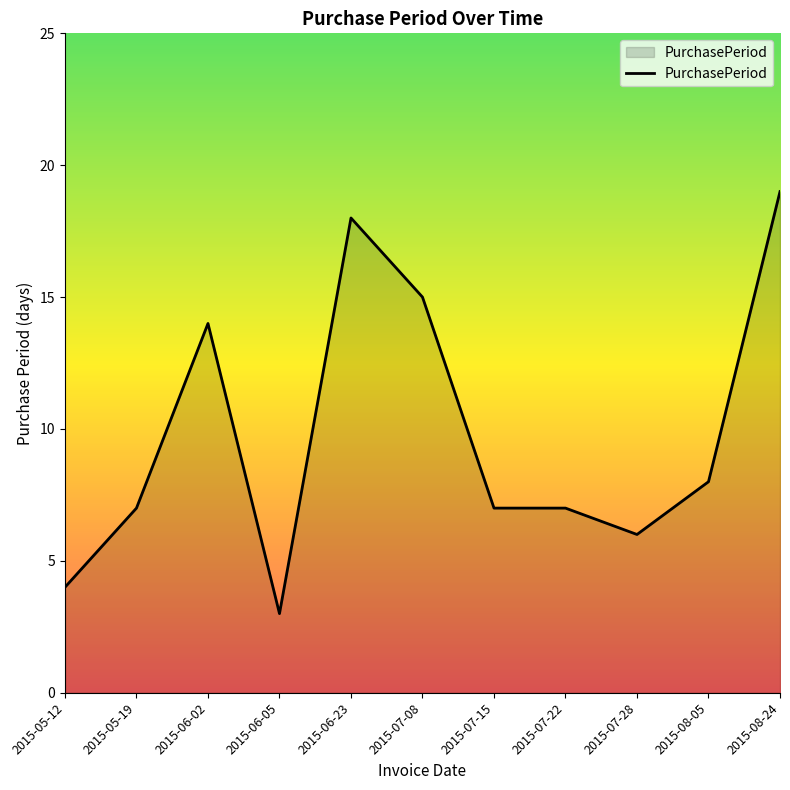

How many categories are shown in the chart?

11